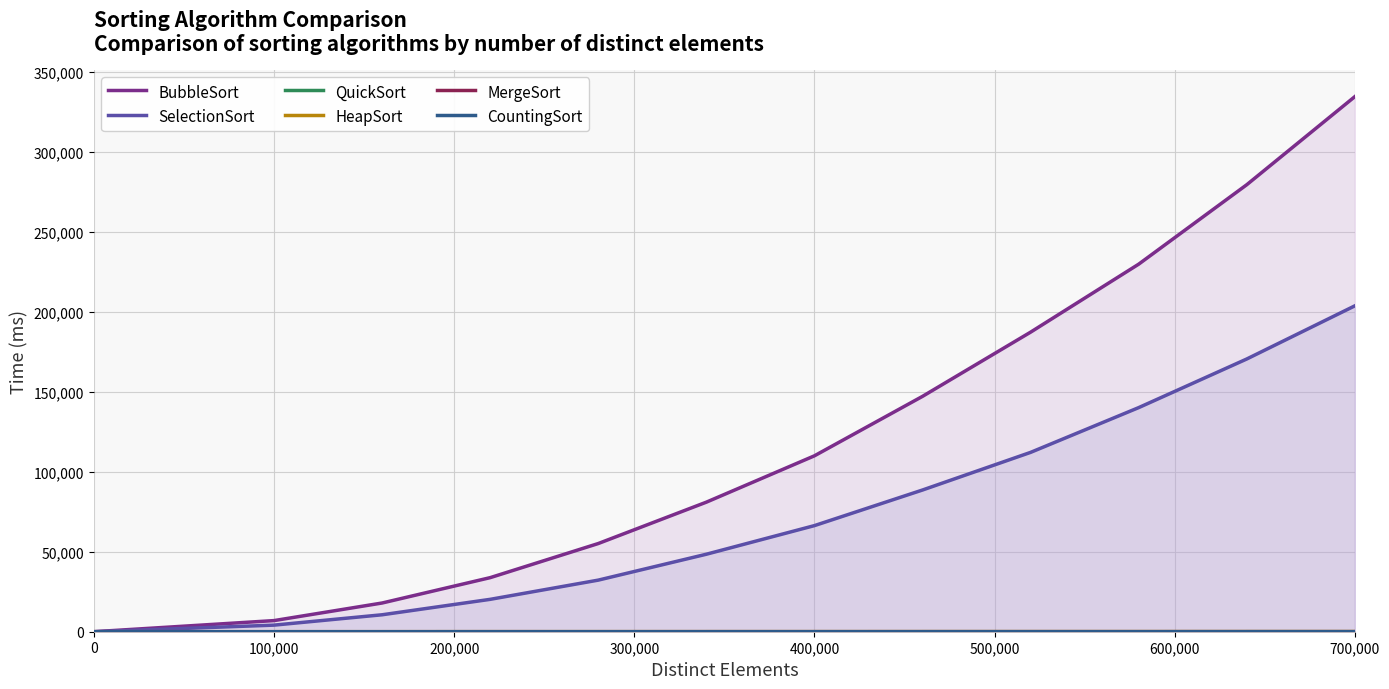

Which series has the largest total across all categories?

BubbleSort